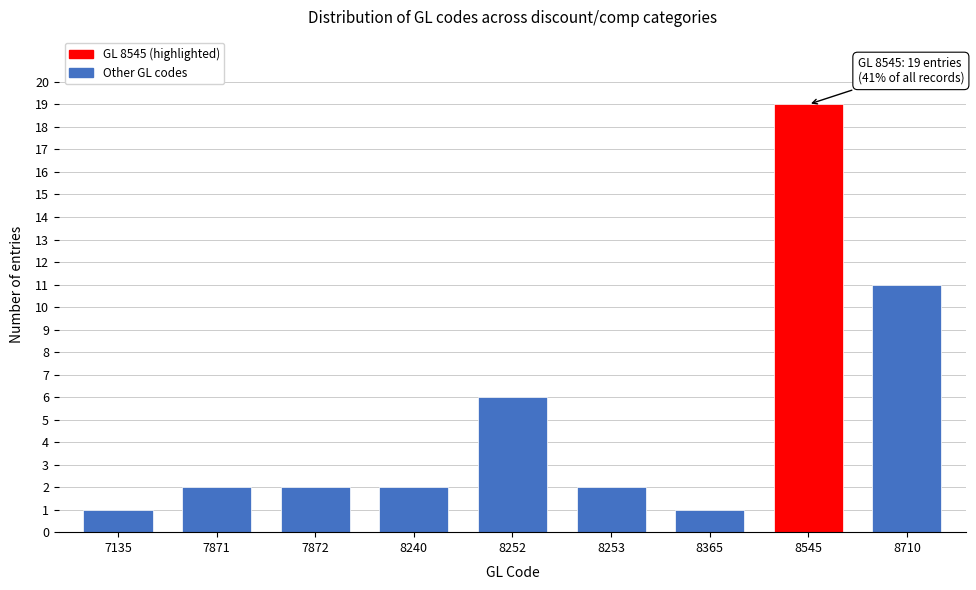

Reading left to right, transcribe all the data shown in this chart.

7135=1	7871=2	7872=2	8240=2	8252=6	8253=2	8365=1	8545=19	8710=11